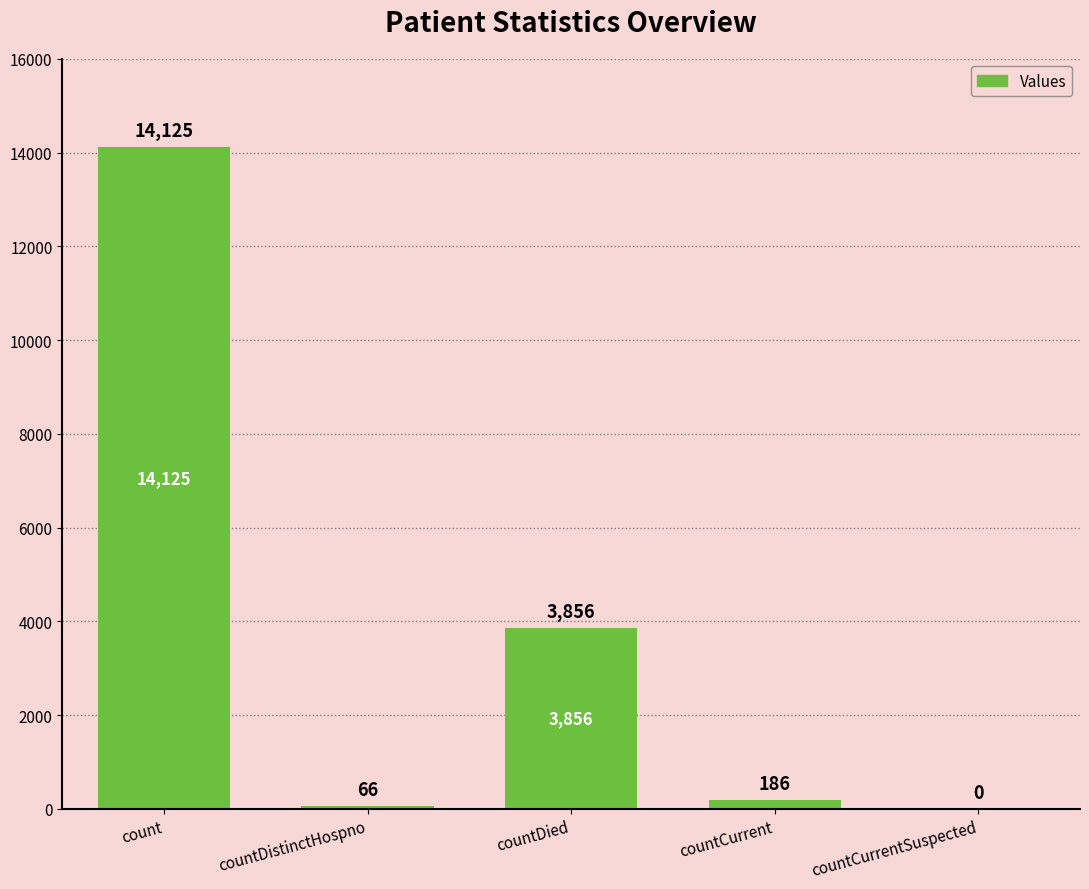

What is the change in value from count to countDistinctHospno?

-14059